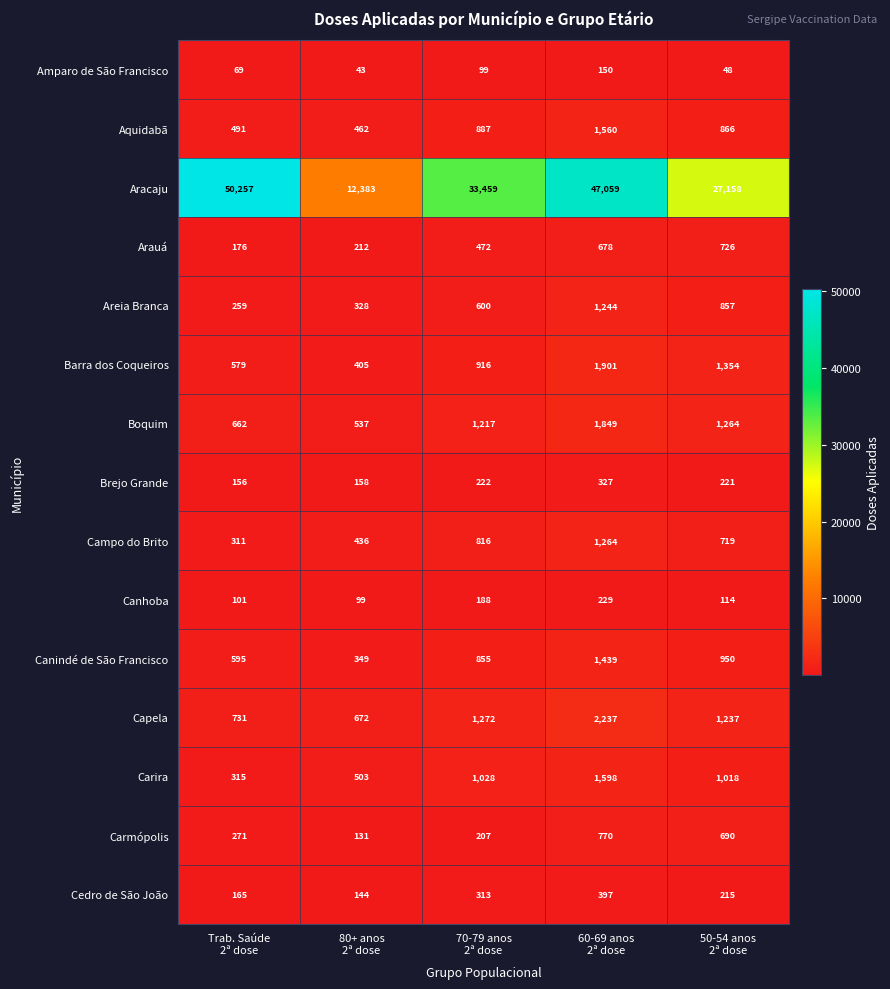

At how many categories does at least one series exceed 18259?

4